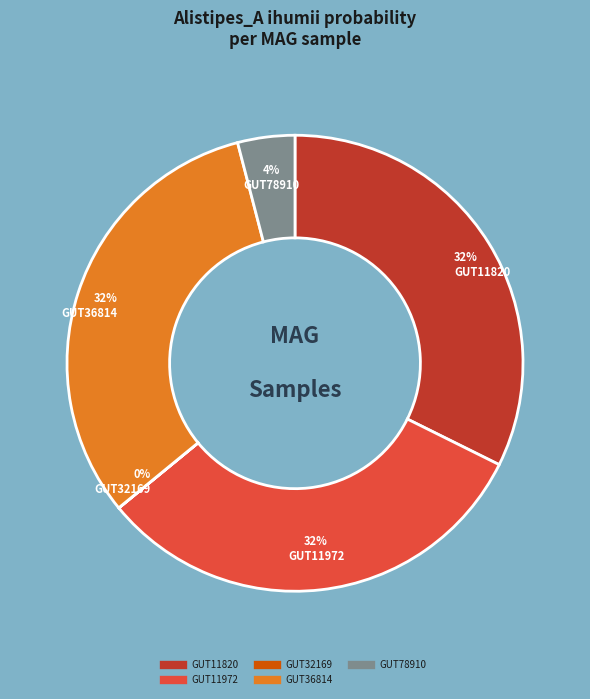

Is there any slice that represents more than half of the pie?

No